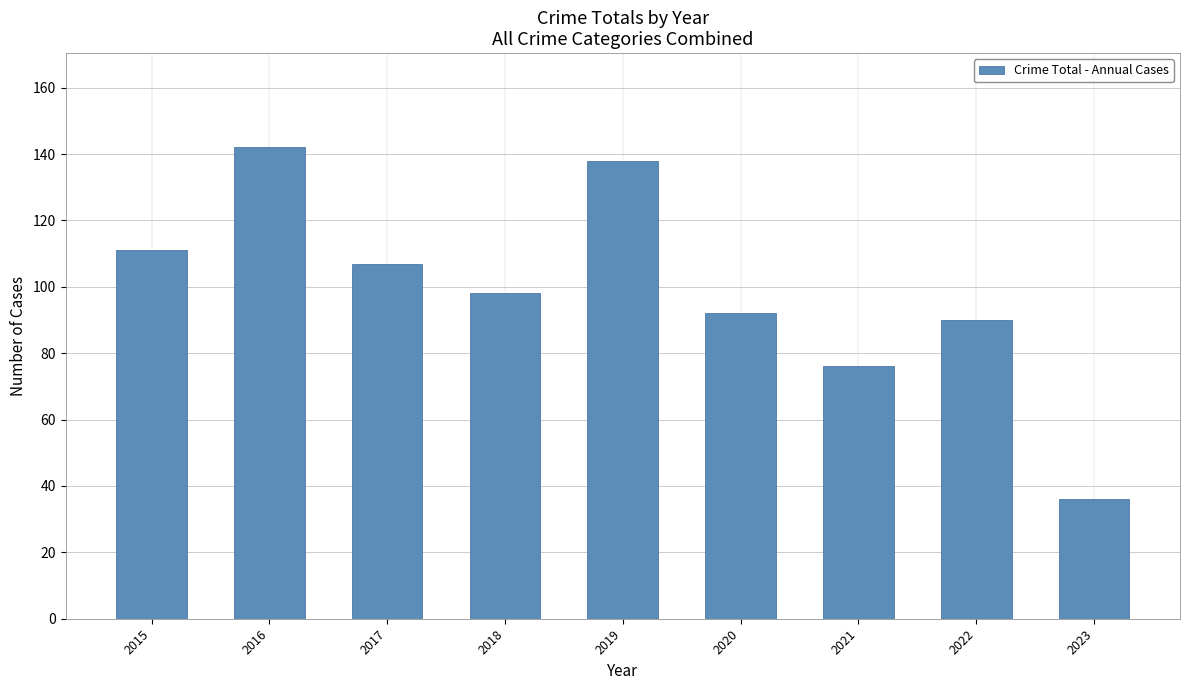

Rank the categories by value from lowest to highest.

2023, 2021, 2022, 2020, 2018, 2017, 2015, 2019, 2016